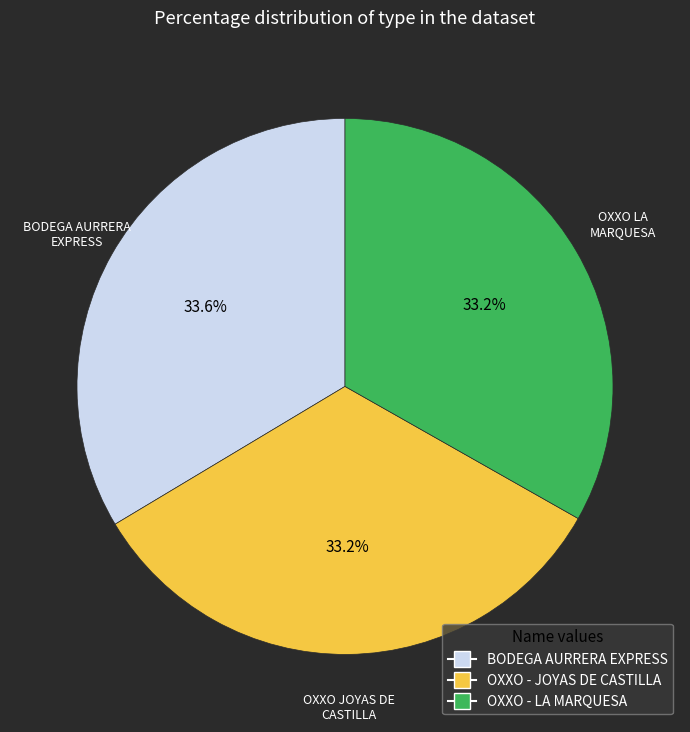

Is there any slice that represents more than half of the pie?

No